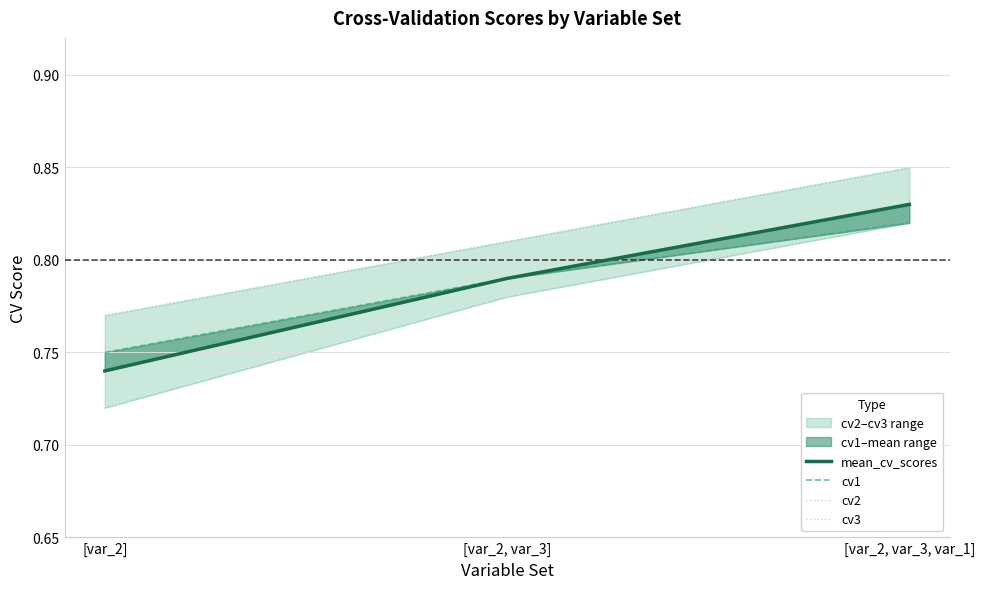

List the series in order of their peak value, highest first.

cv3, mean_cv_scores, cv1, cv2